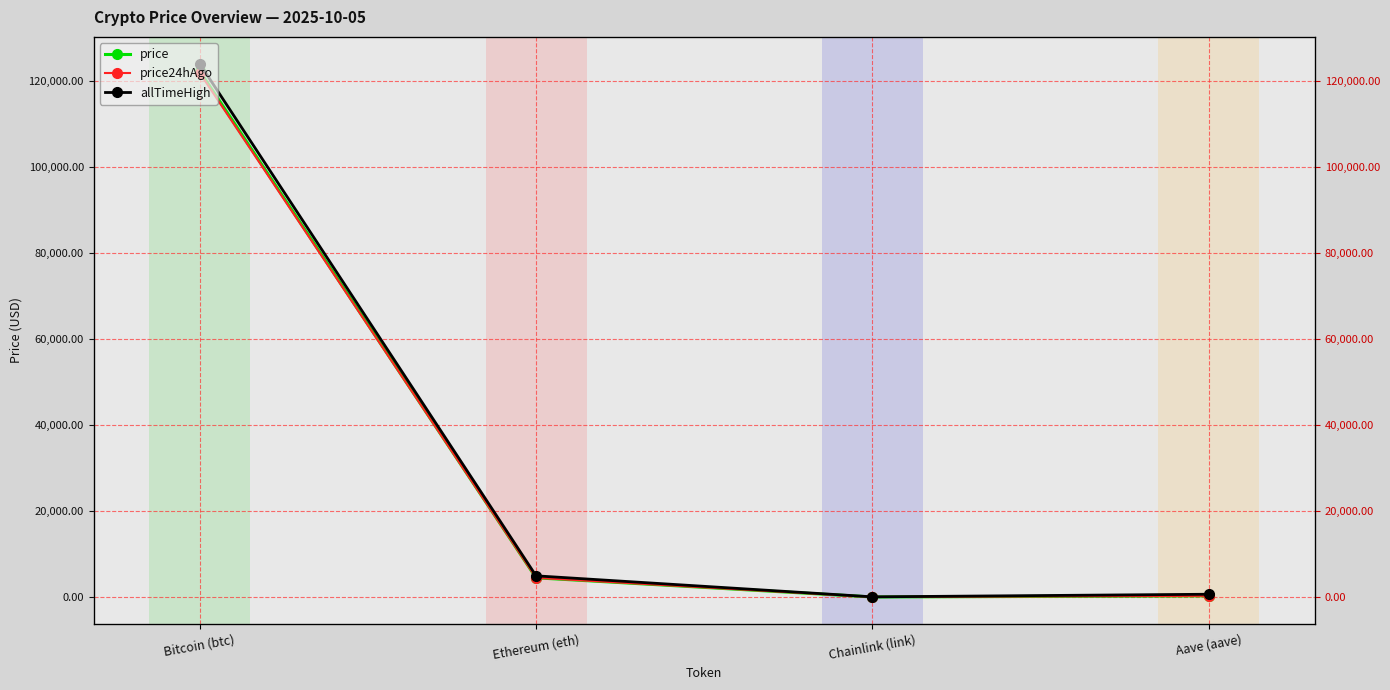

How many lines are shown in the chart?

3